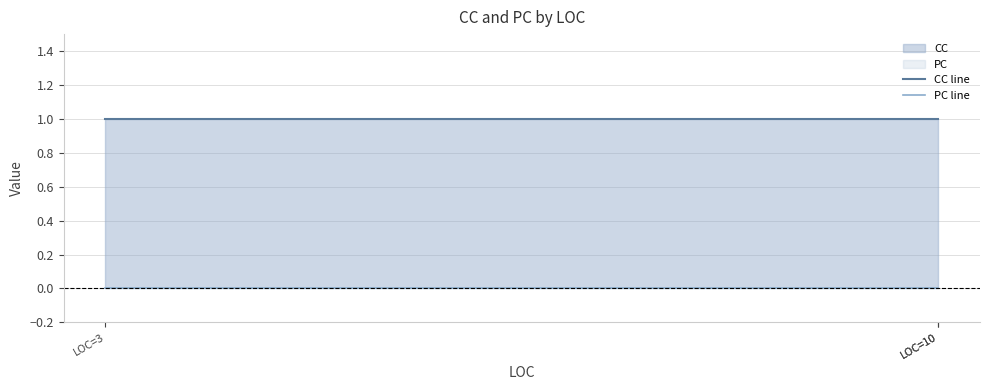

Between LOC=10 and LOC=10, which is larger?

LOC=10